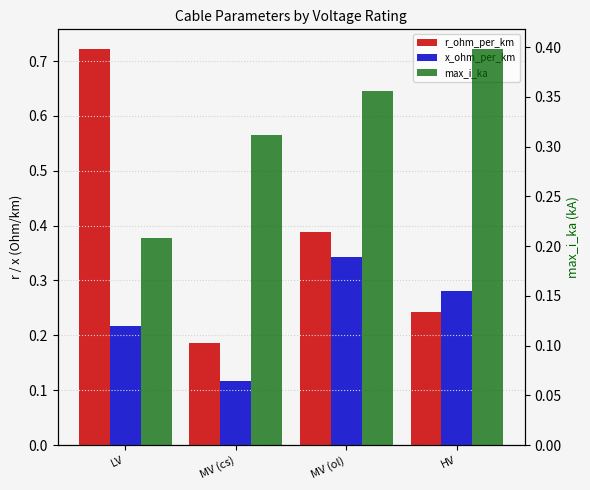

The x_ohm_per_km series shows 0.5 at HV. True or false?

False